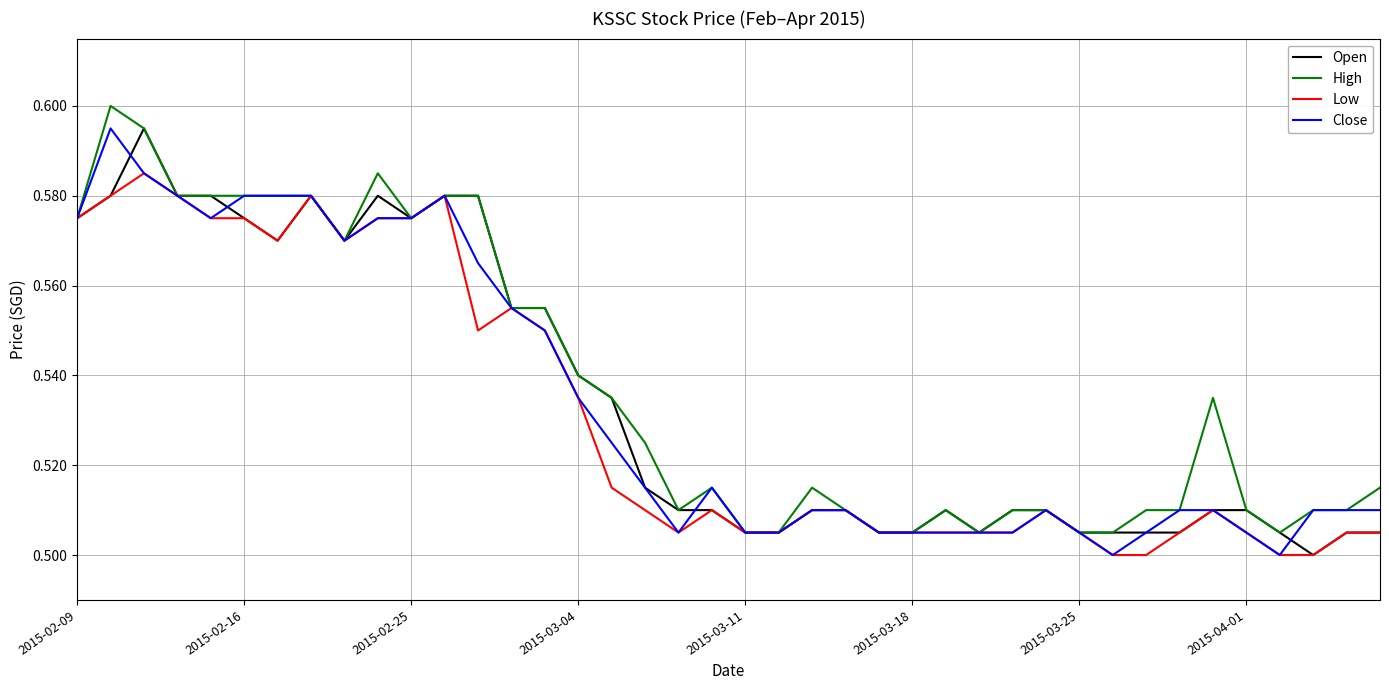

Which series has the largest total across all categories?

High